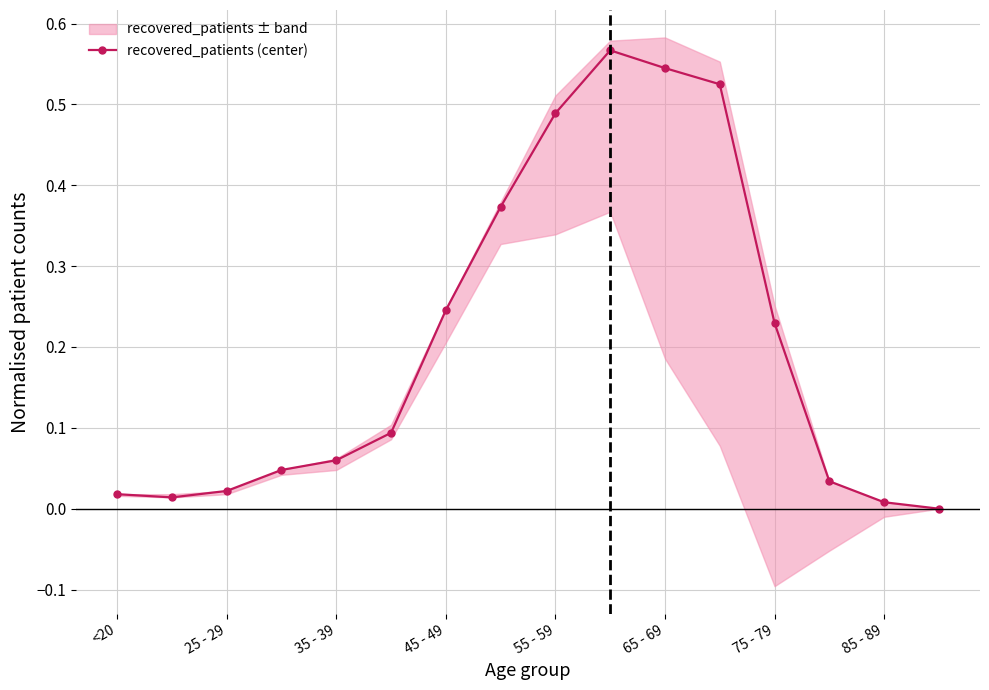

What value does the data have at 11?

0.5